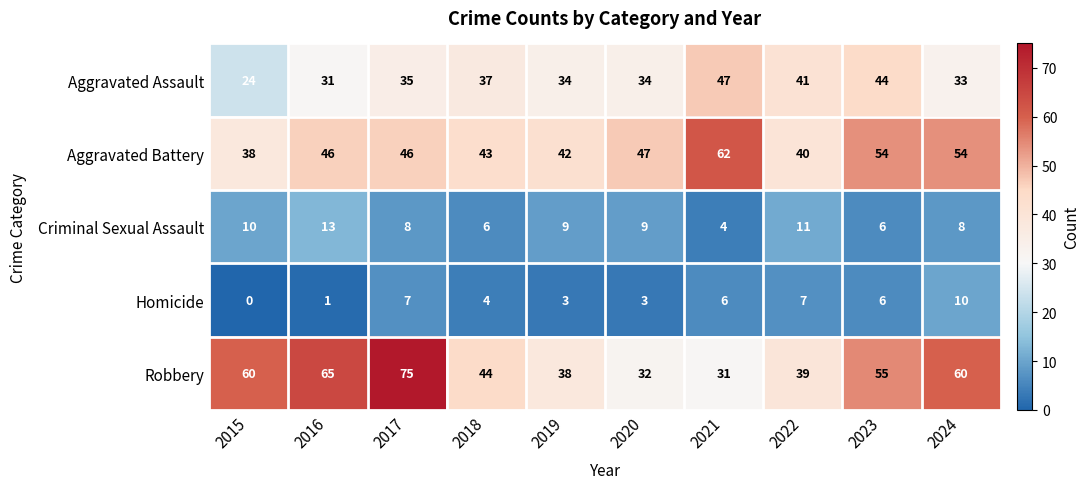

Count the Homicide values in the range 3 to 7.

7